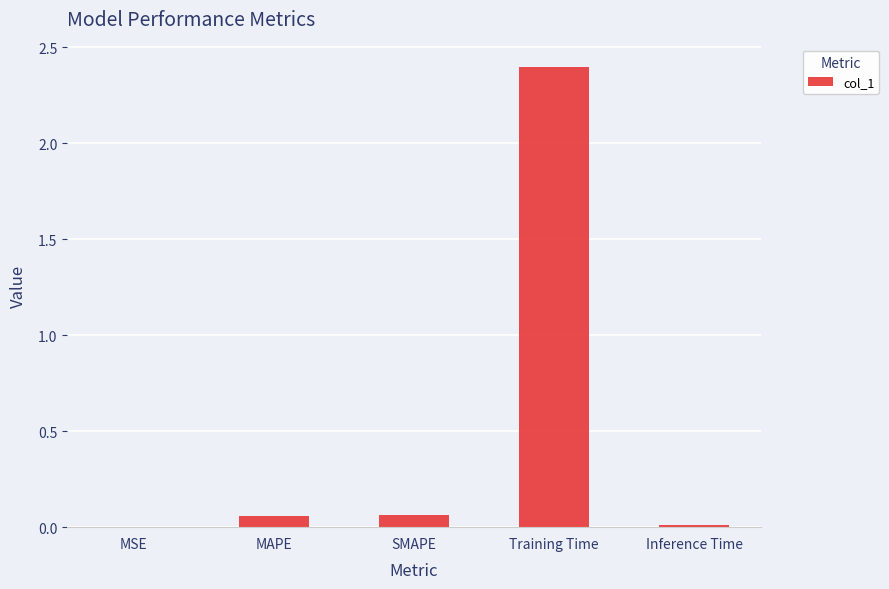

Between MSE and Training Time, which is larger?

Training Time